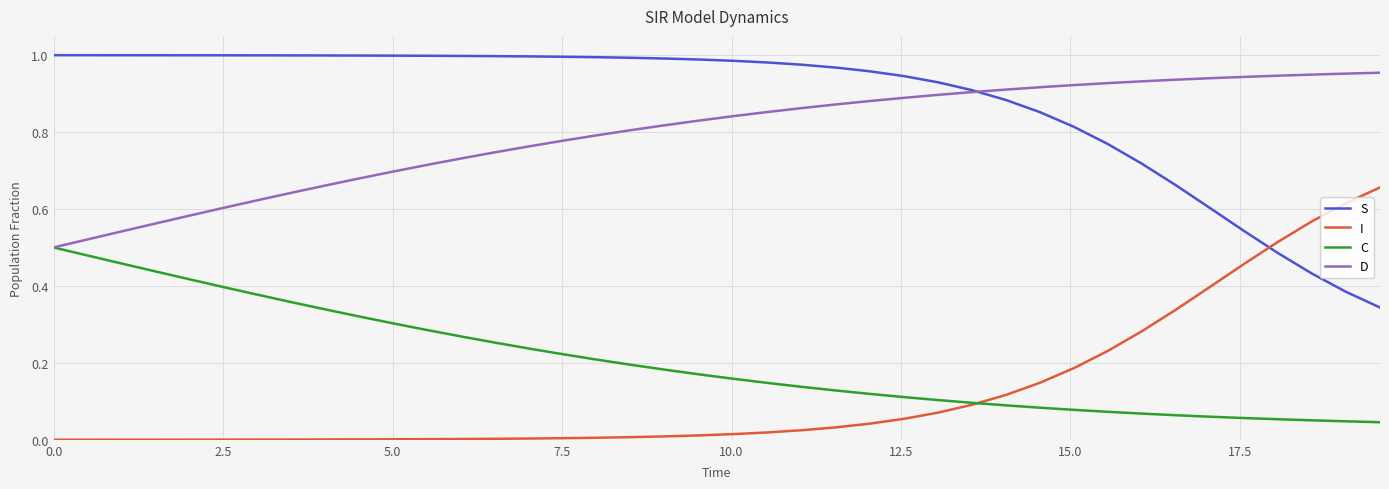

Count the number of data series in this chart.

4